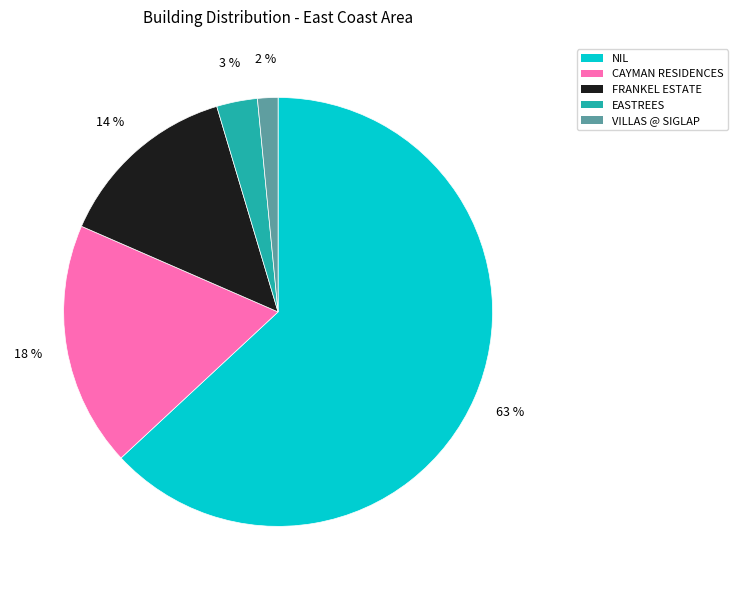

Is the sum of EASTREES and VILLAS @ SIGLAP greater than half?

No